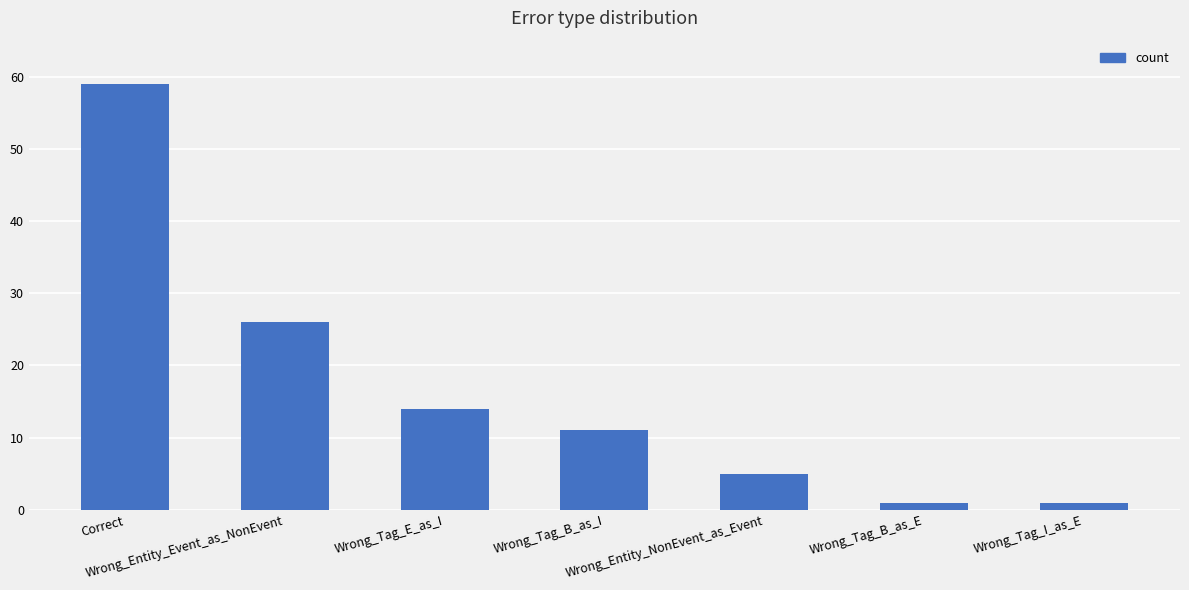

What is the maximum value shown in the chart?

59